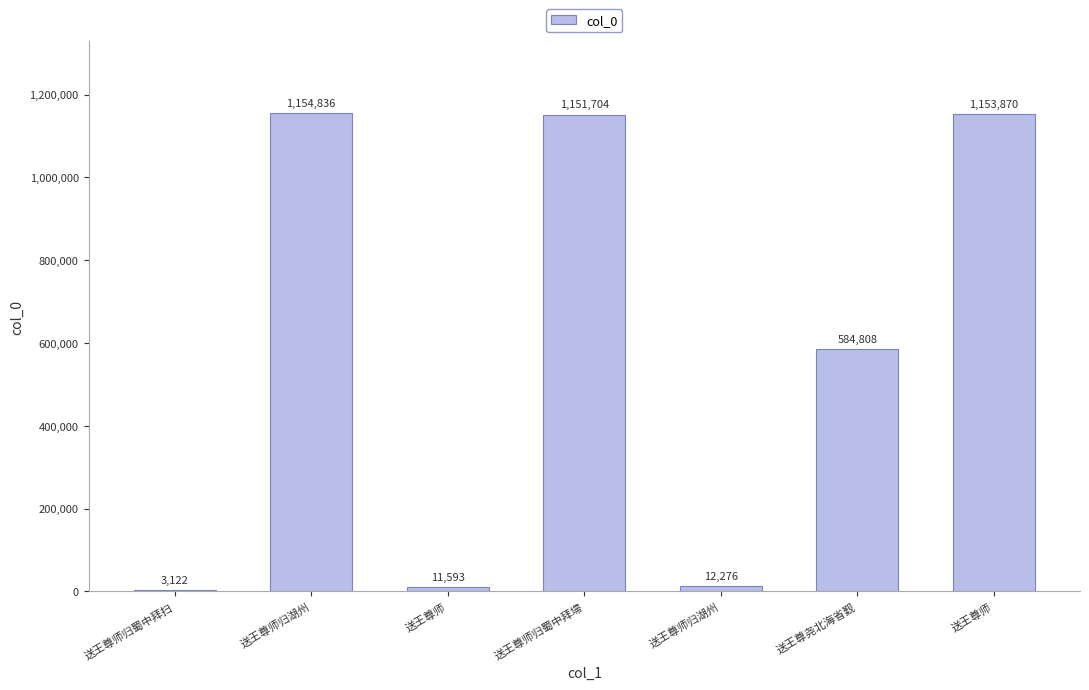

How many distinct data groups are displayed?

1